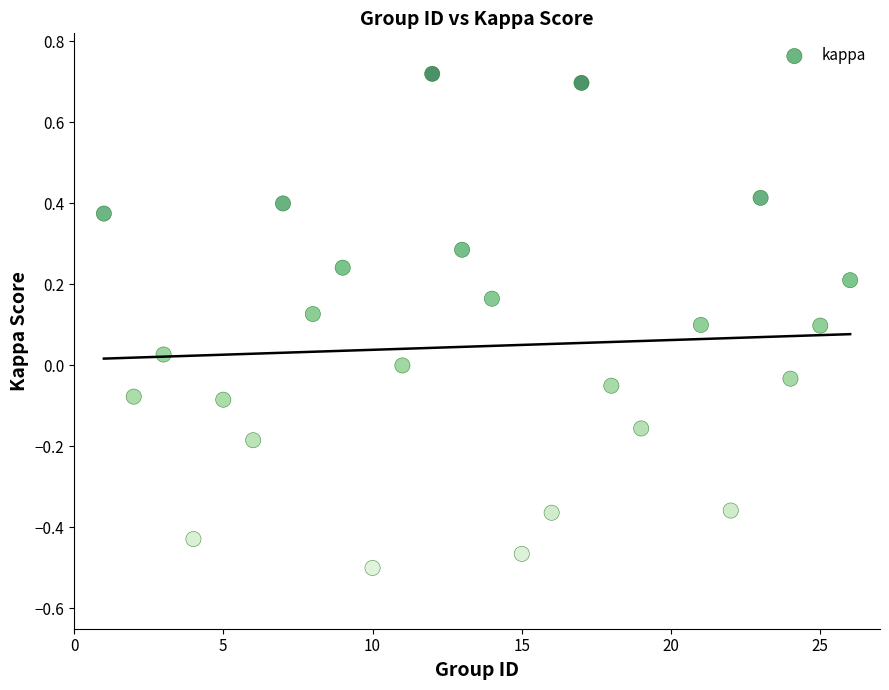

What is the range of Y values (max minus min)?

1.2